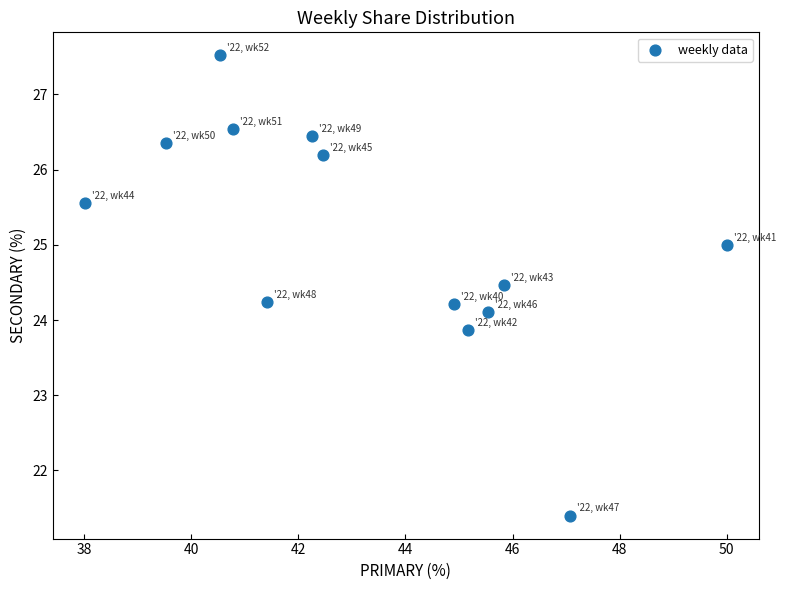

What is the range of X values (max minus min)?

12.0